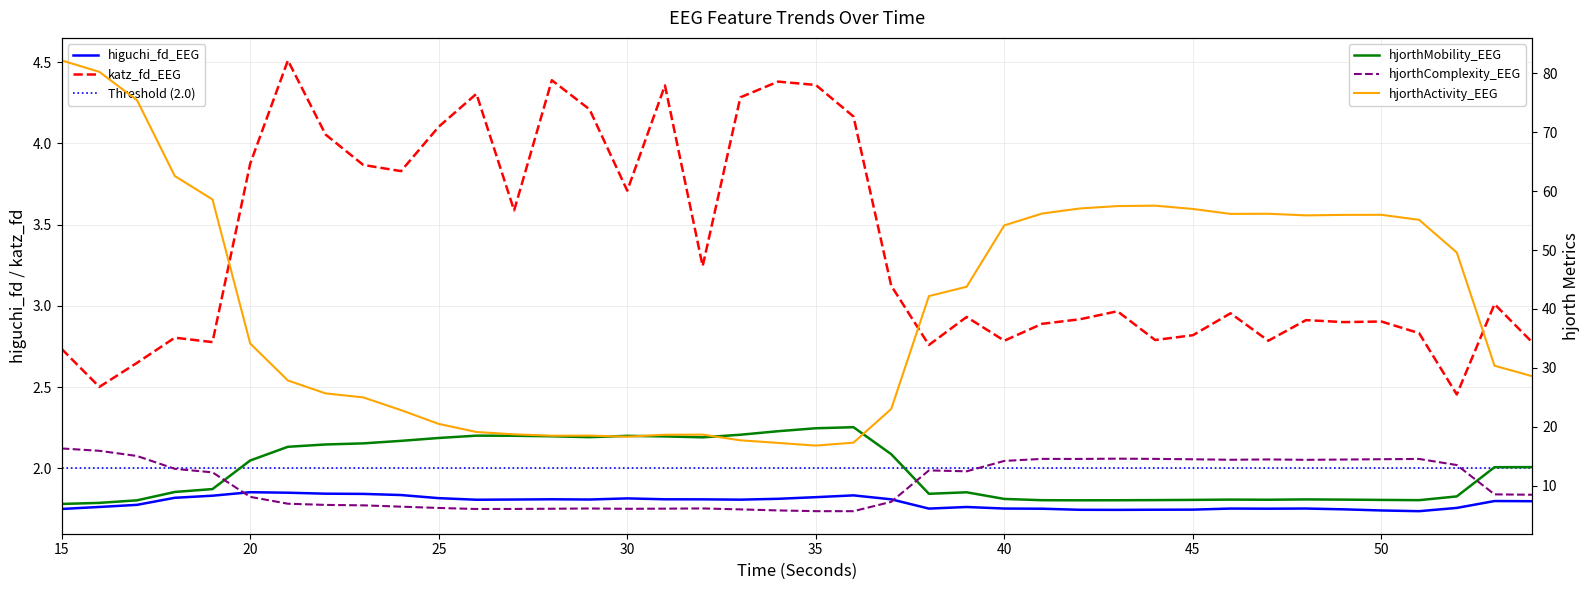

Which series has the widest spread of values?

hjorthActivity_EEG